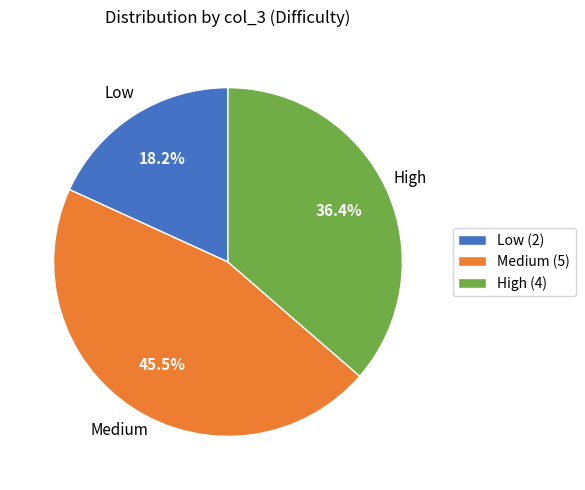

Does Medium (5) represent more than half of the total?

No